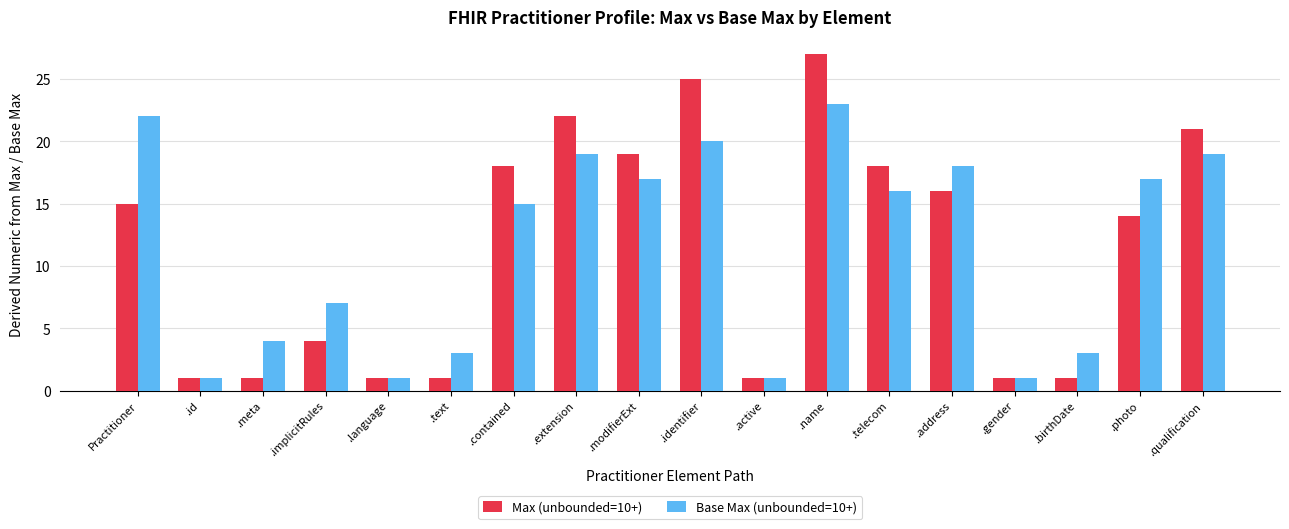

What is the sum of the Max (unbounded=10+) values at .telecom and .id?

19